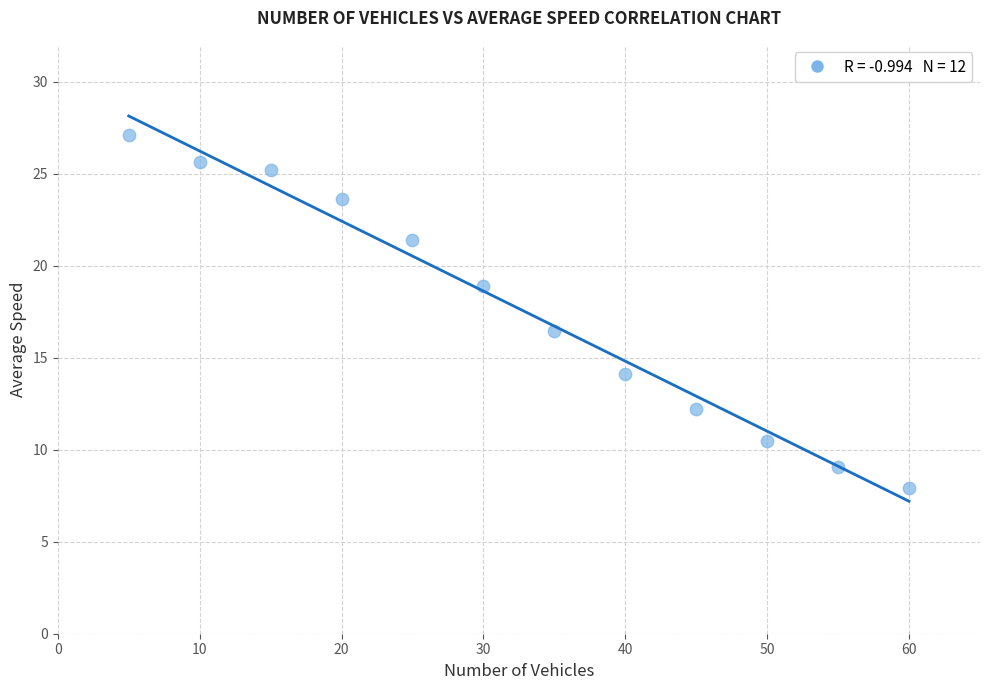

What is the range of X values (max minus min)?

55.0